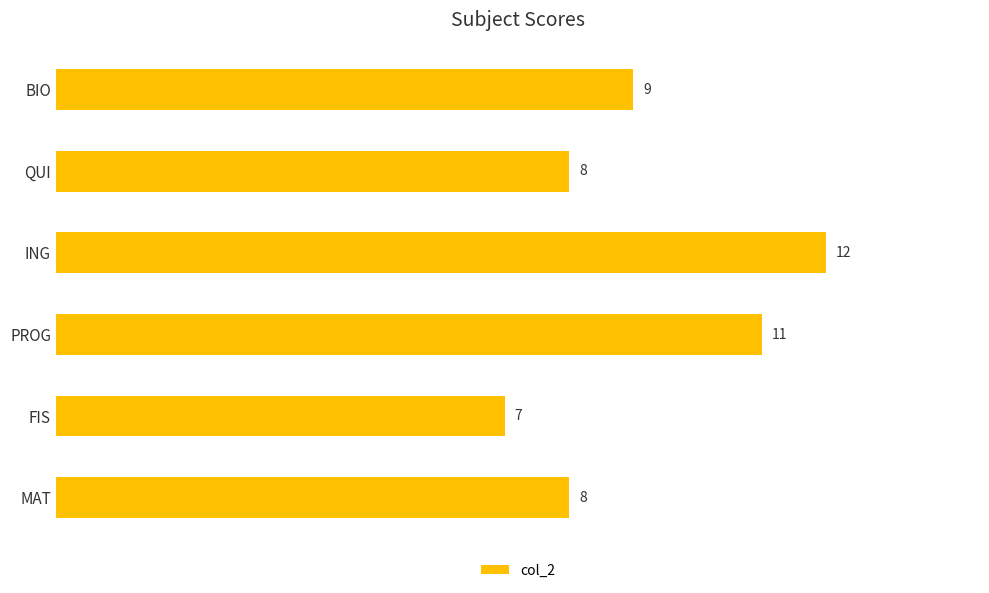

True or false: the data shows 11 at PROG.

True